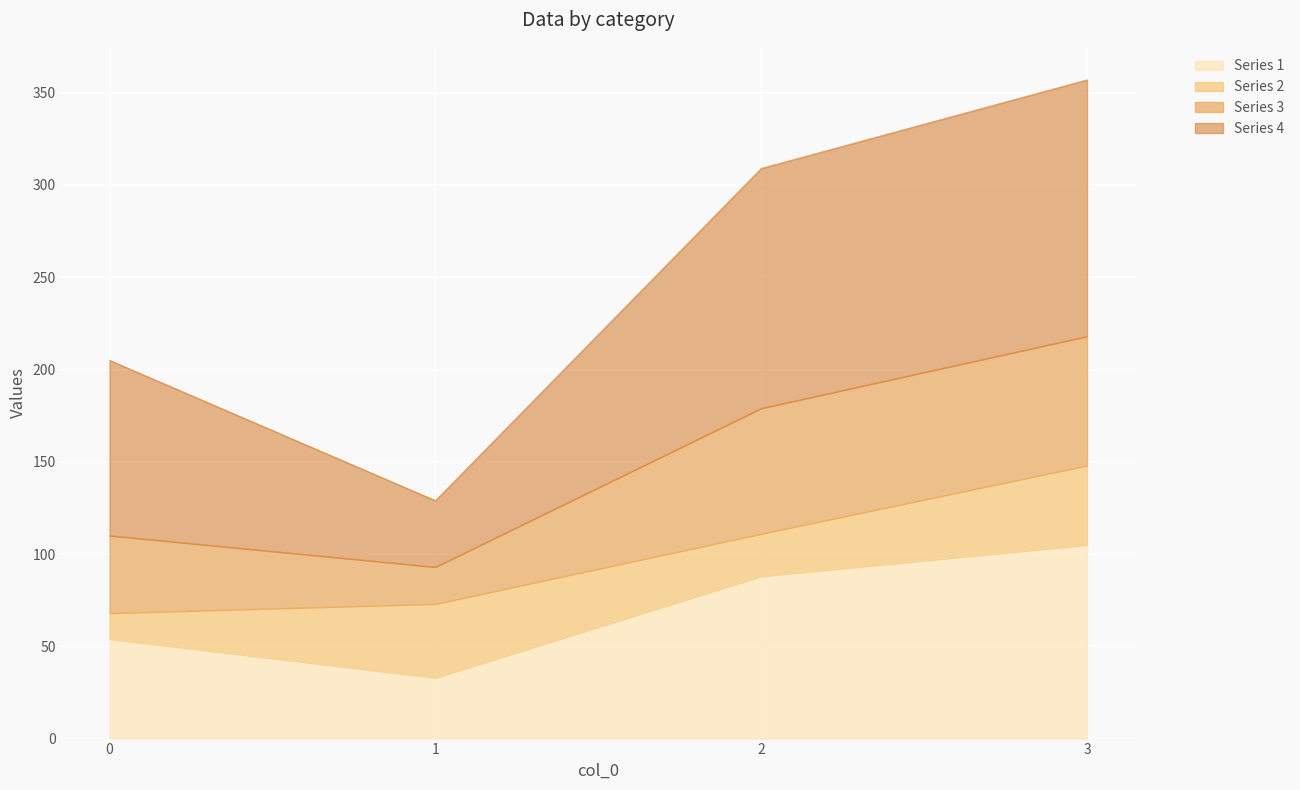

What value does the Series 1 series have at 2, to the nearest 5?

90